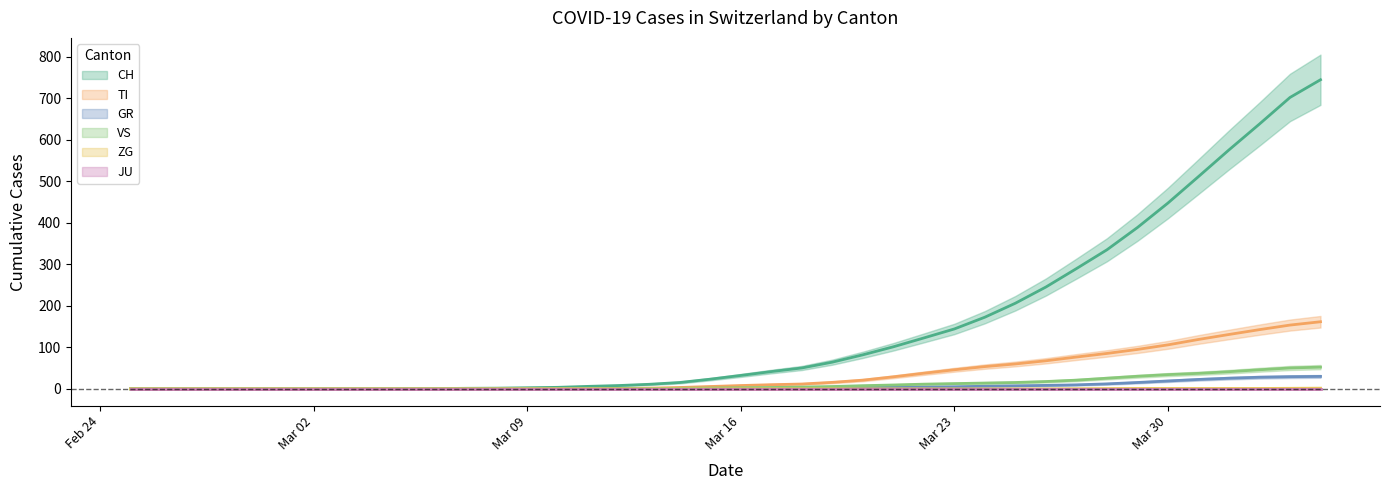

Between 2020-03-03 and 2020-04-02, which is larger?

2020-04-02